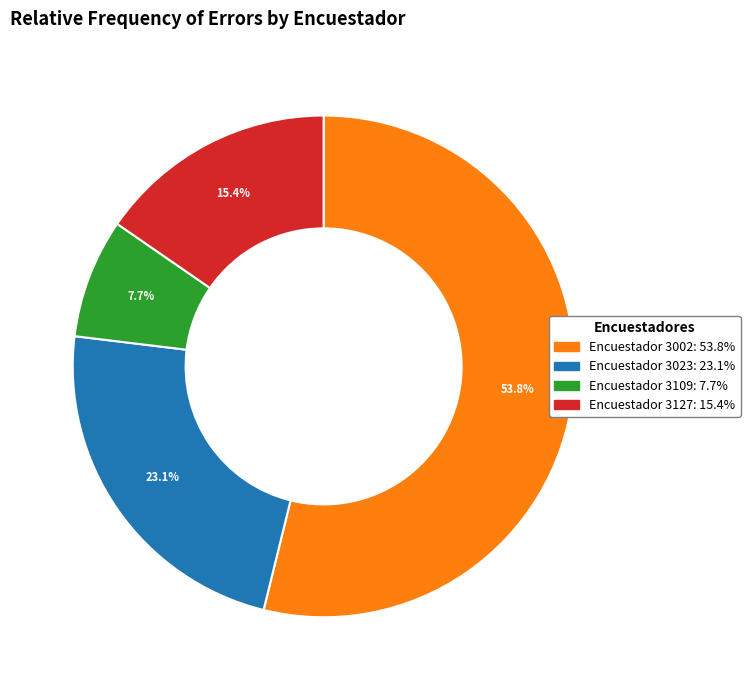

Is there a majority slice in this chart?

Yes